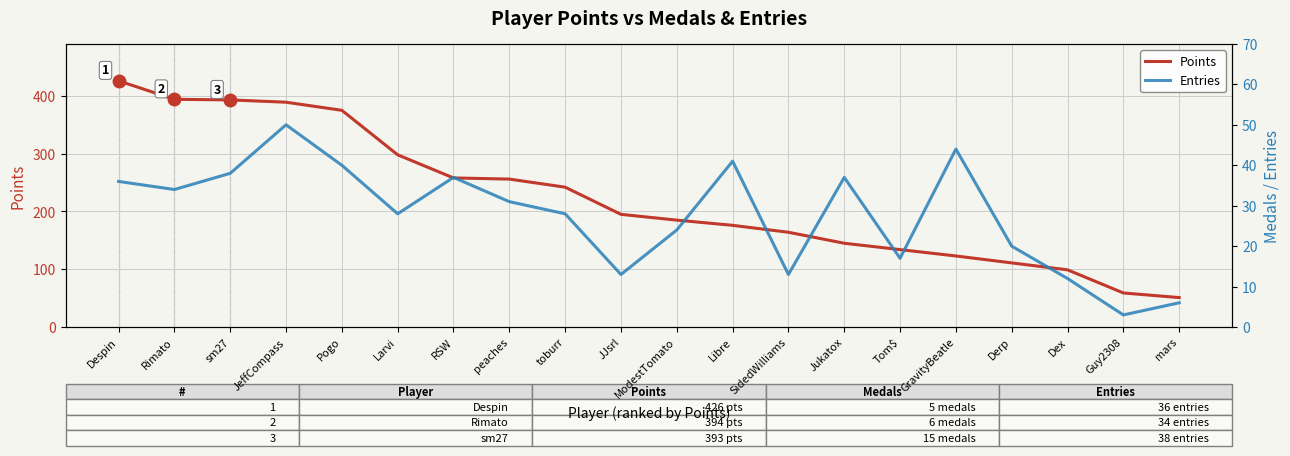

Which series has the largest range (max minus min)?

Points